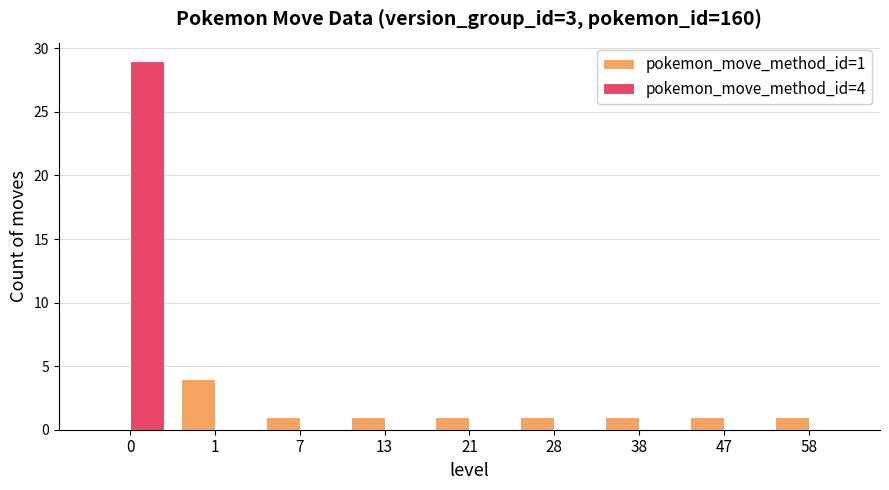

At which label does pokemon_move_method_id=1 reach its peak?

1